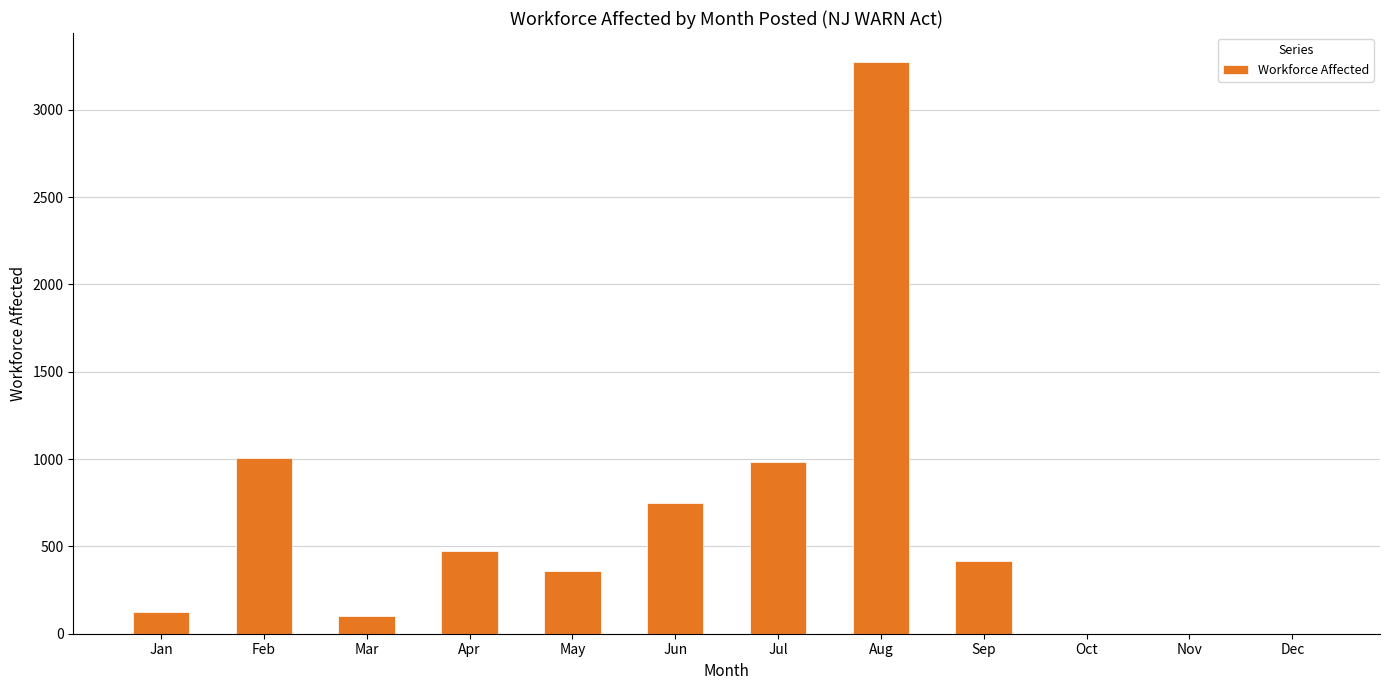

How many series are shown in this chart?

1